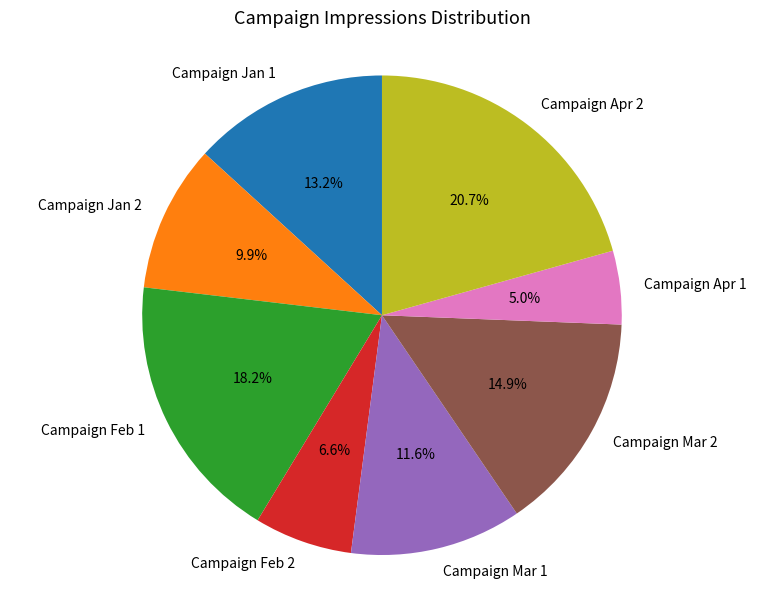

Which has a higher value, Campaign Apr 2 or Campaign Feb 1?

Campaign Apr 2